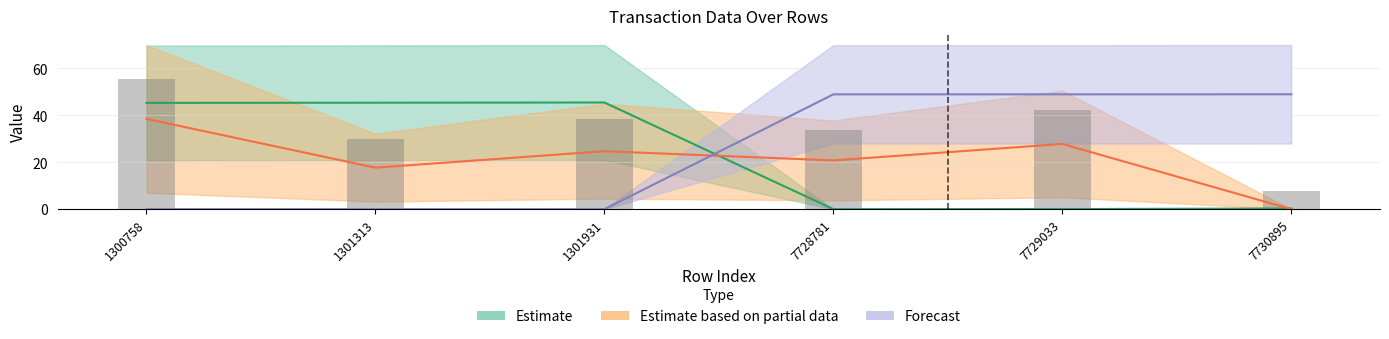

How many distinct data groups are displayed?

3